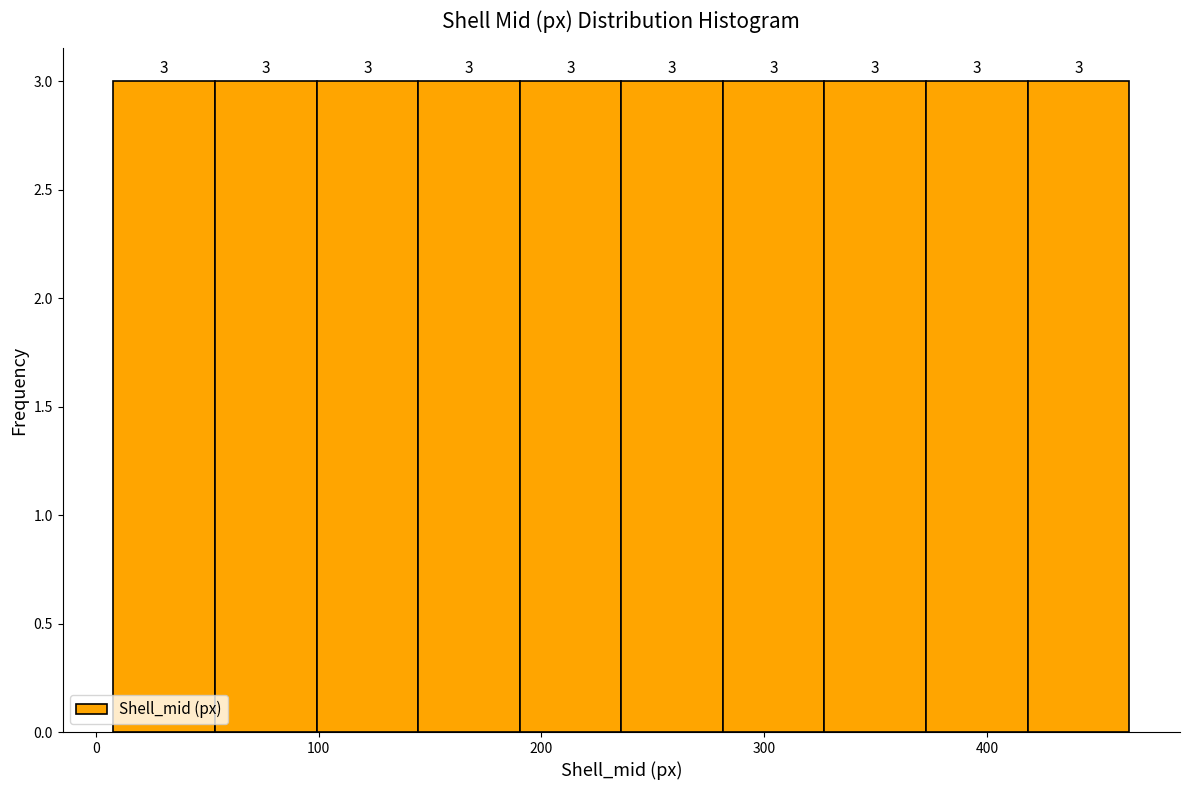

Reading left to right, list every bar in this chart as the range it spans on the x-axis followed by its height. The bar edges are not printed on the chart, so give them approximately, as read against the axis.

10 to 50: 3
50 to 100: 3
100 to 140: 3
140 to 190: 3
190 to 240: 3
240 to 280: 3
280 to 330: 3
330 to 370: 3
370 to 420: 3
420 to 460: 3